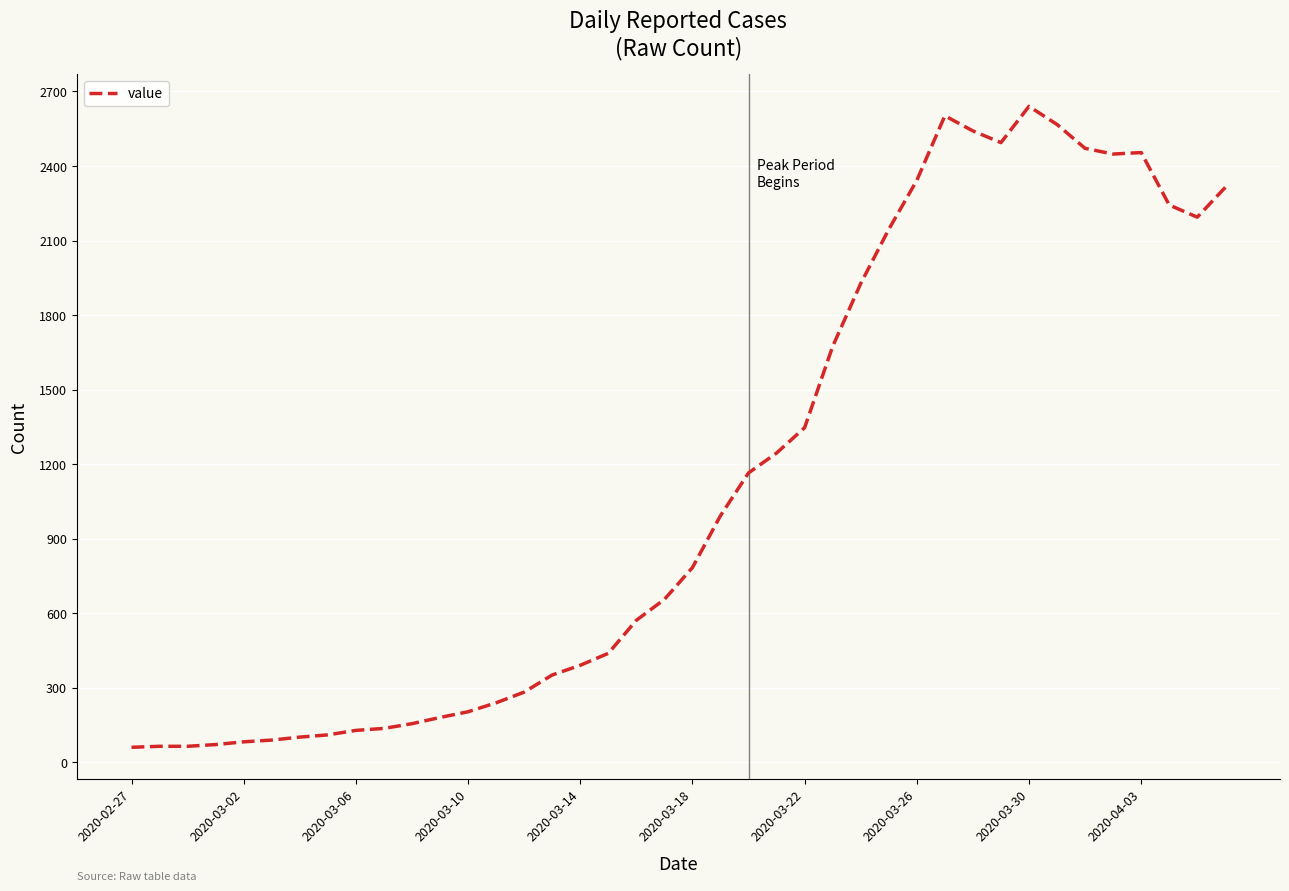

What is the smallest value displayed?

61